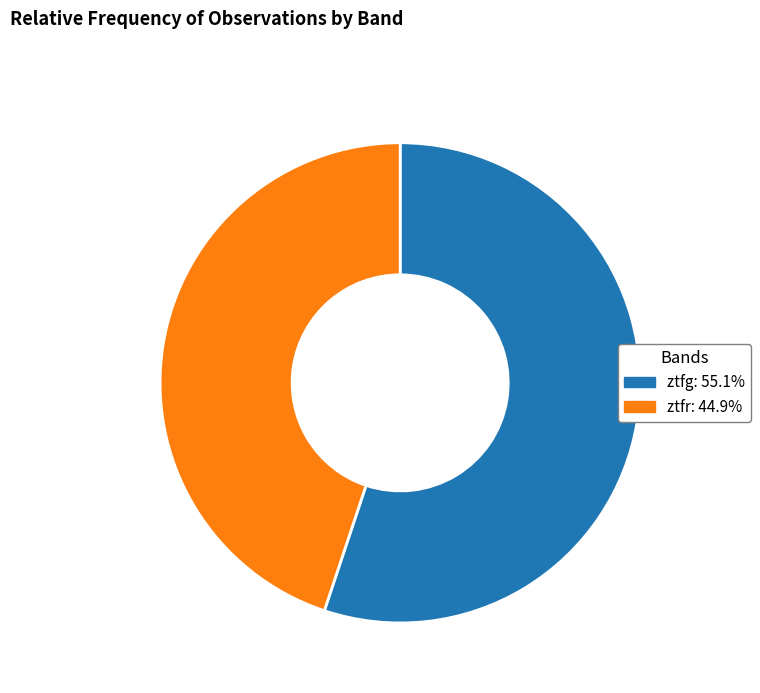

Is it true that ztfg is 55% of the pie?

True